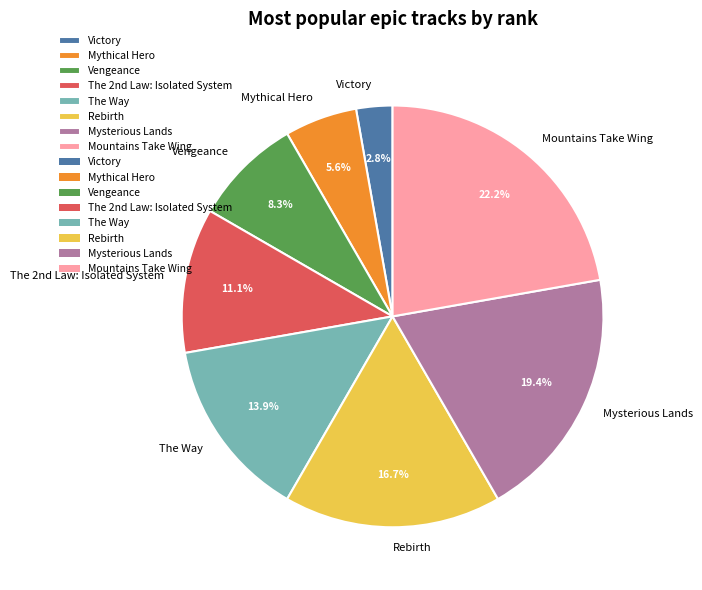

How much of the chart is everything except Vengeance?

91.7%